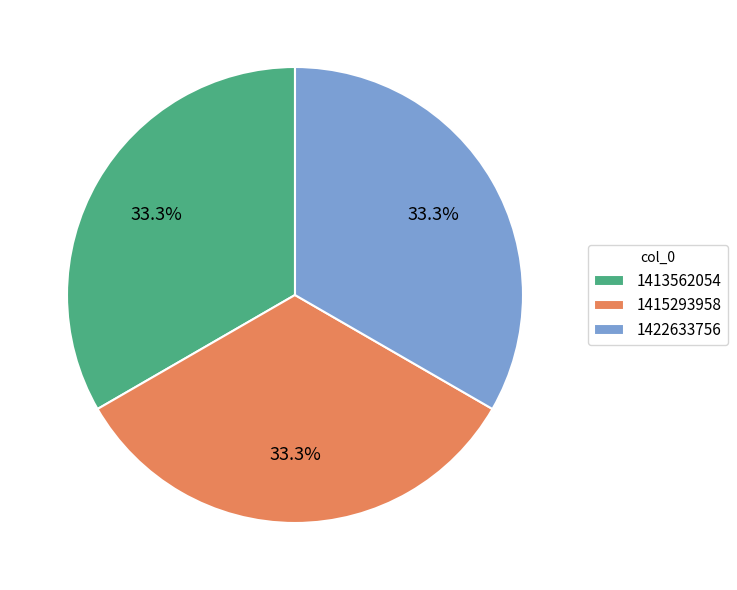

To the nearest percent, what portion does 1422633756 represent?

33%